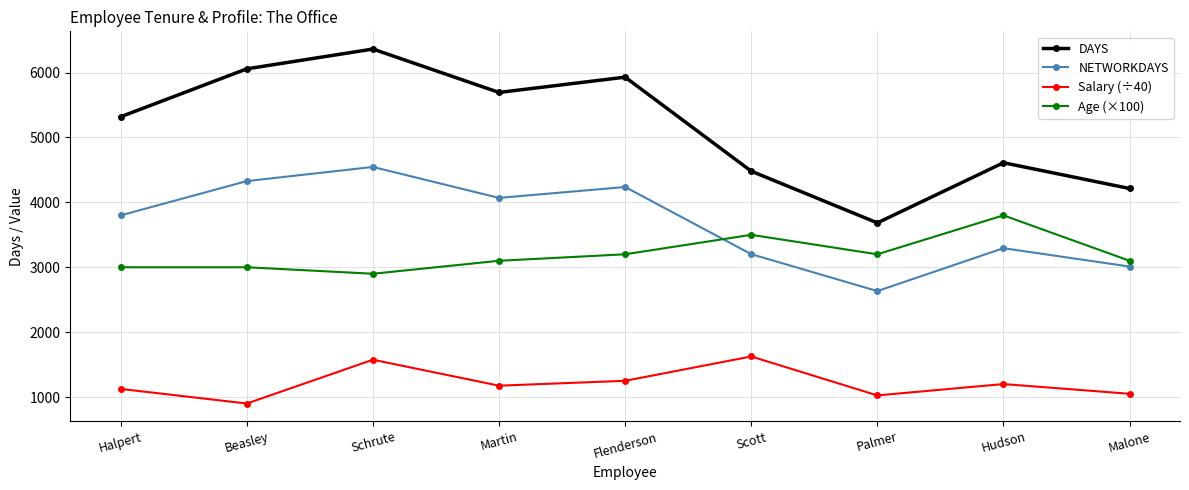

In DAYS, how many points are higher than both neighbors (excluding endpoints)?

3